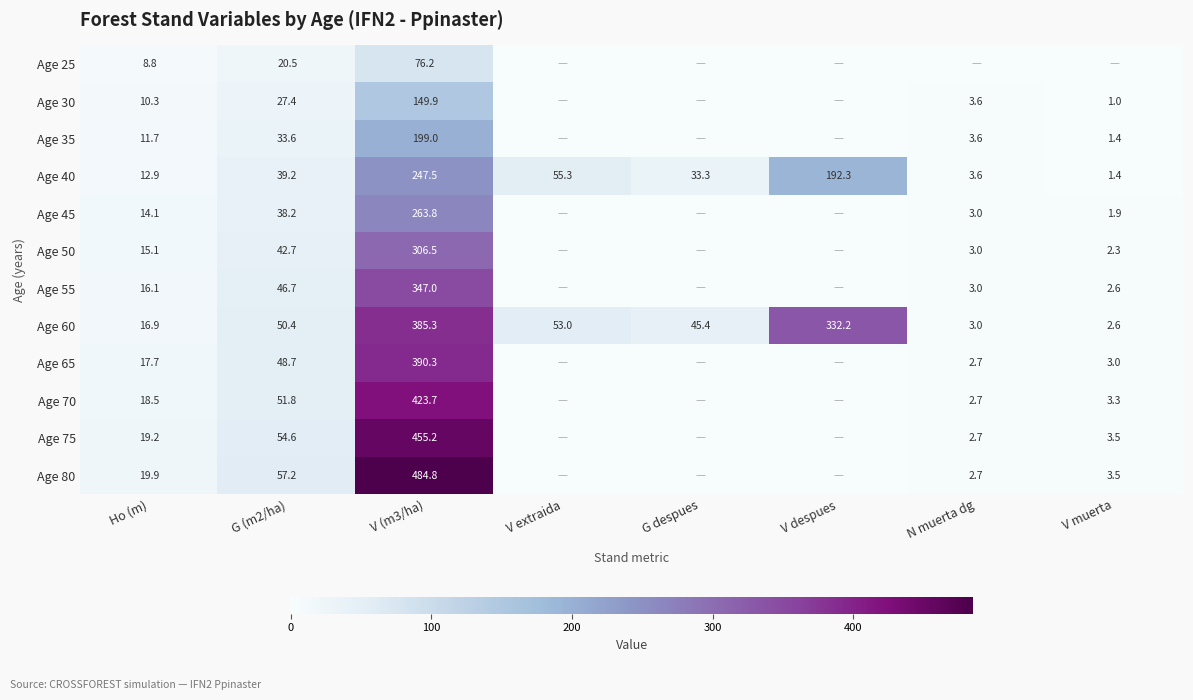

What value does the Age 40 series have at V (m3/ha)?

247.5